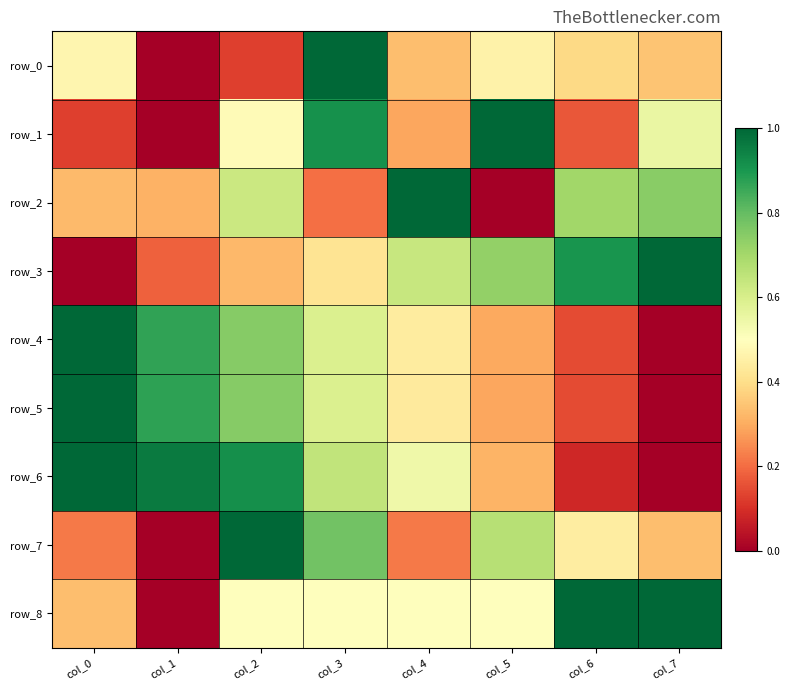

How many data points in row_7 are above 0?

7